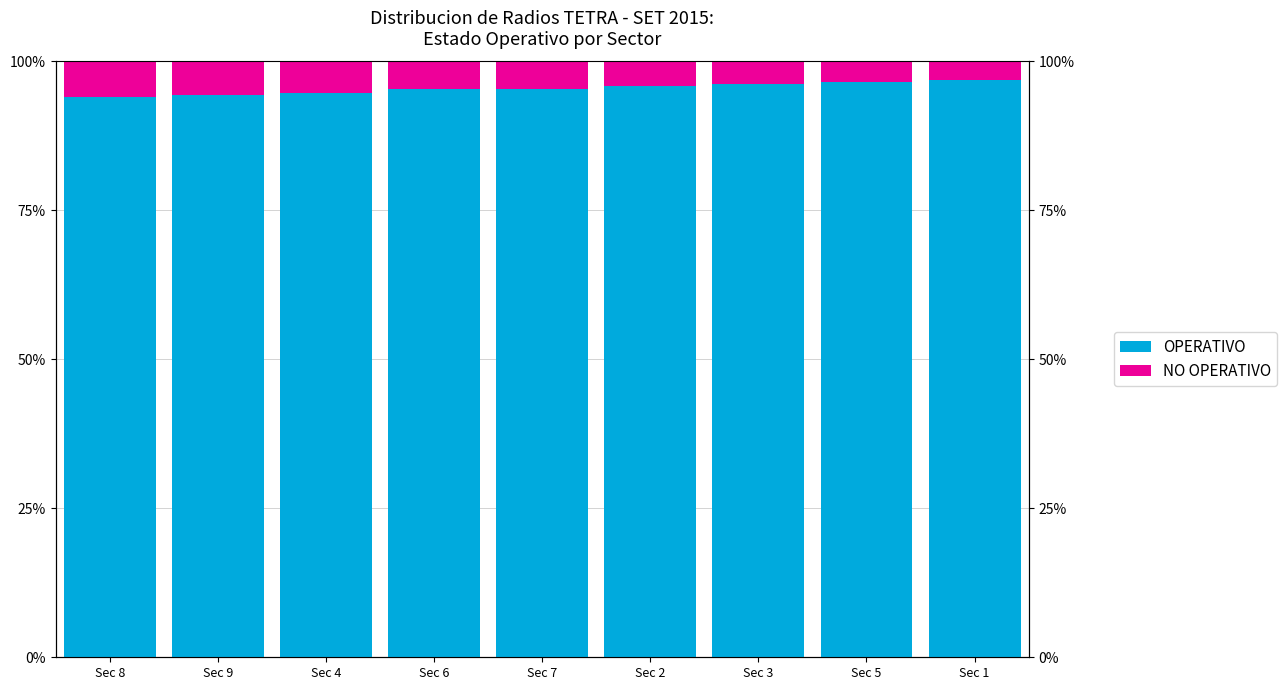

What are all the series names shown in the legend?

OPERATIVO, NO OPERATIVO